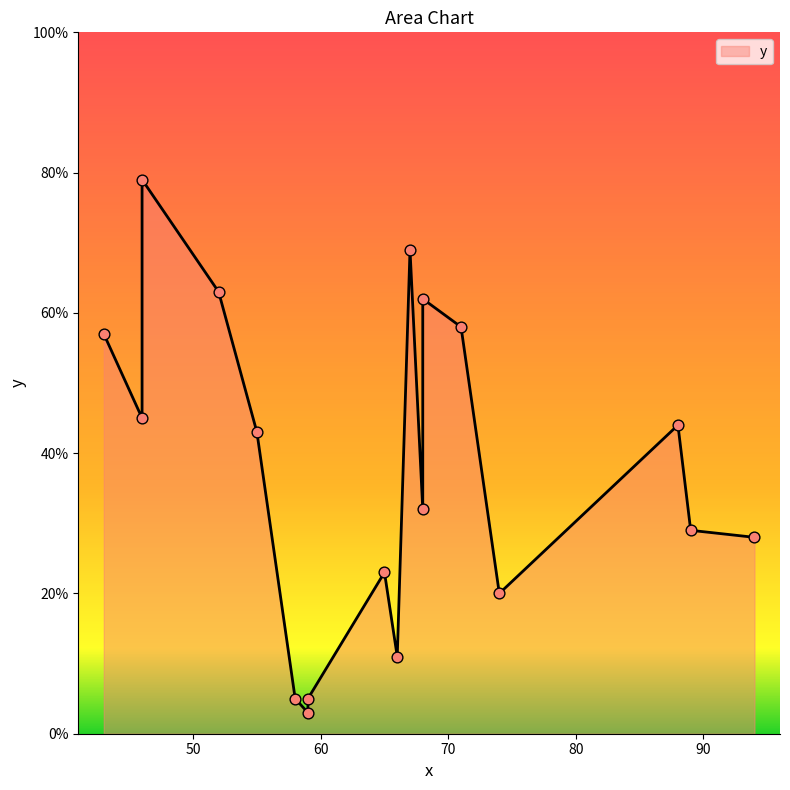

Approximately how many times larger is the value at 68 compared to 68?

0.5